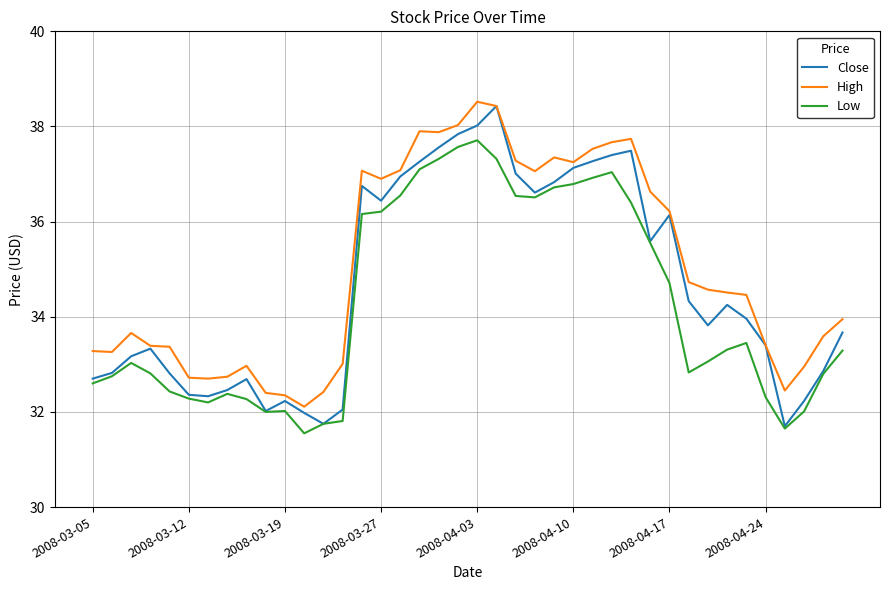

True or false: High and Low cross at least once.

False